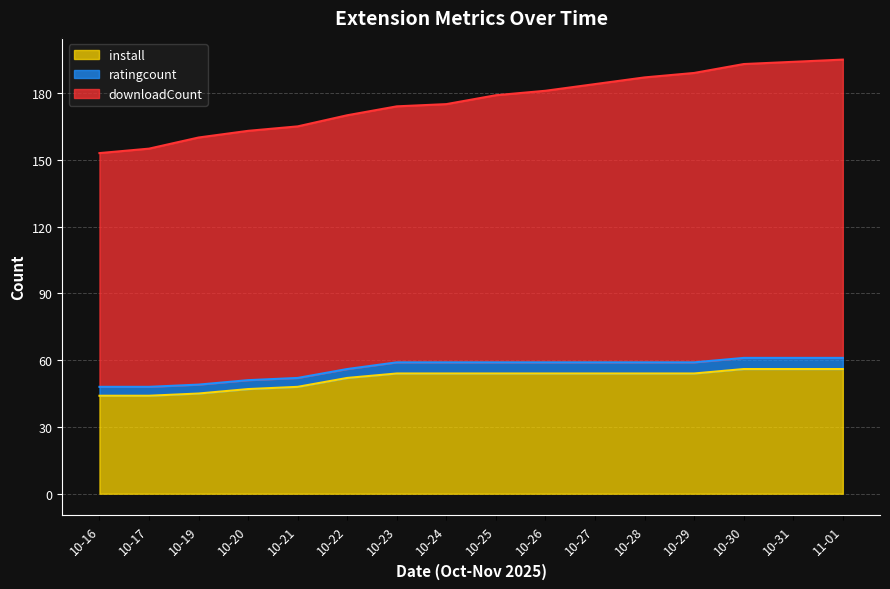

What is the difference between the maximum and minimum values in the install series?

12